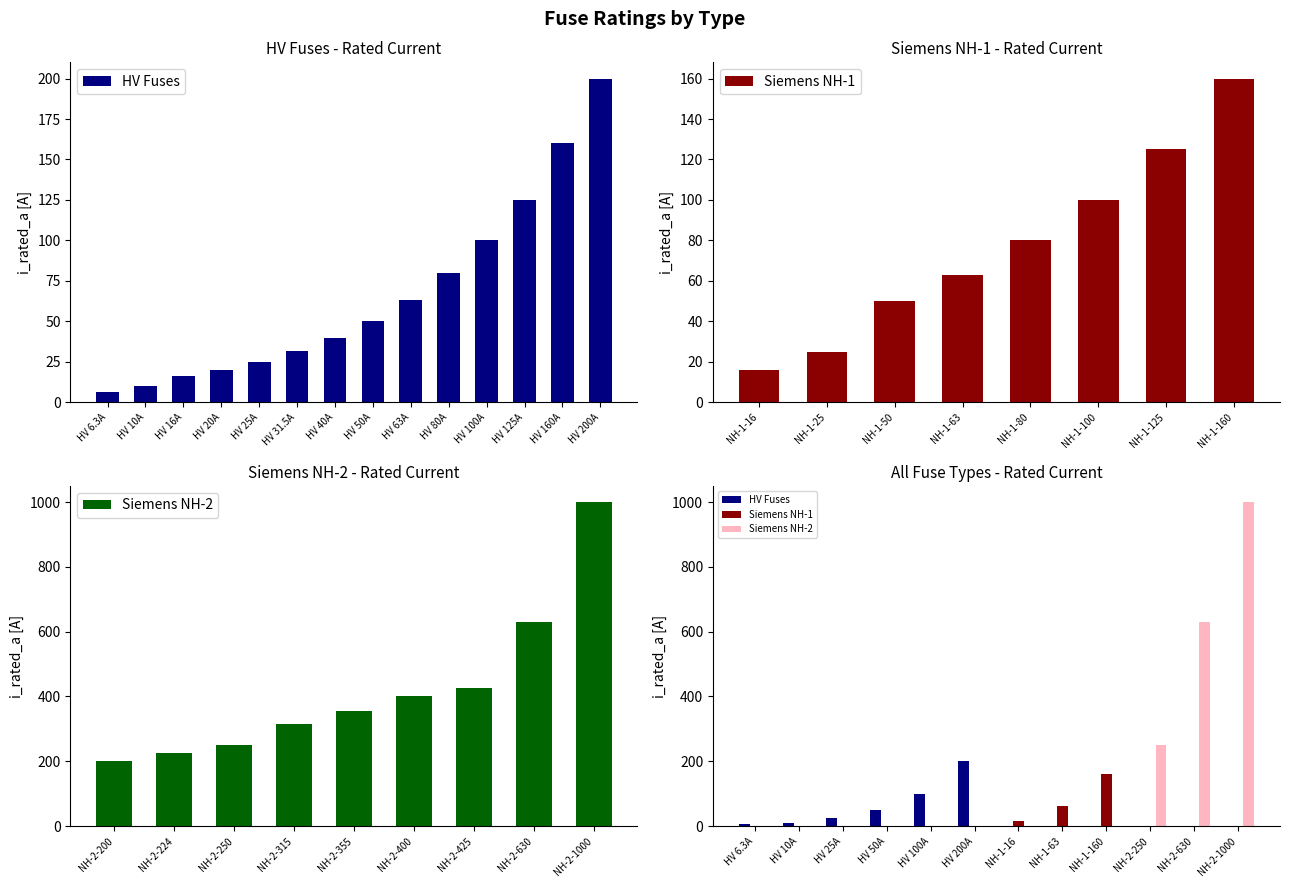

Which series has the largest total across all categories?

Siemens NH-2